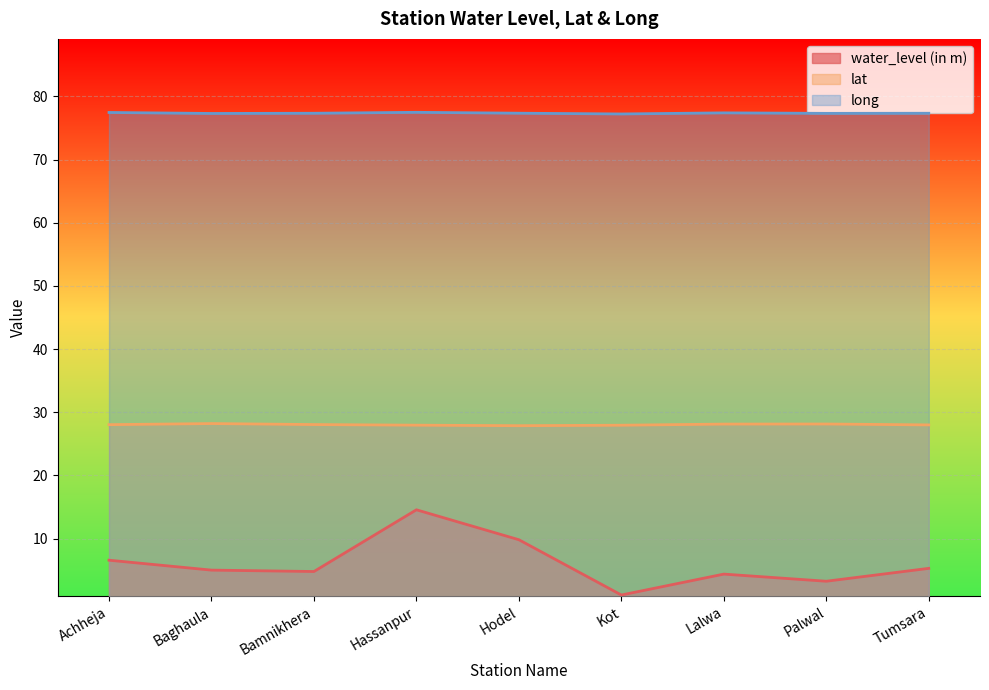

Which series has the largest total across all categories?

long